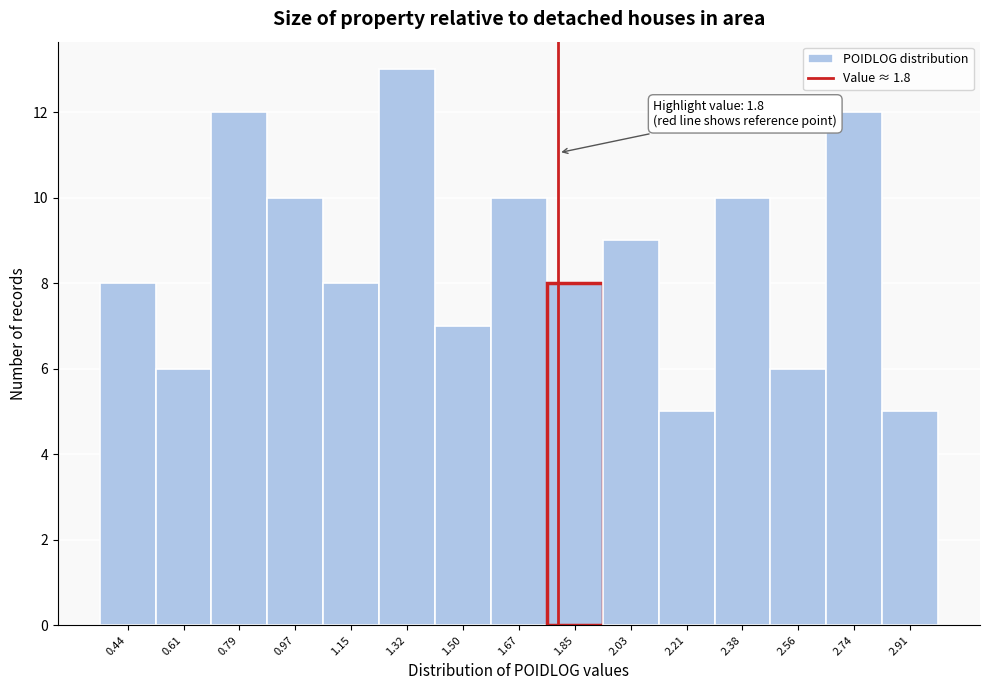

Over which range of the x-axis is the bar tallest?

1.24 to 1.42